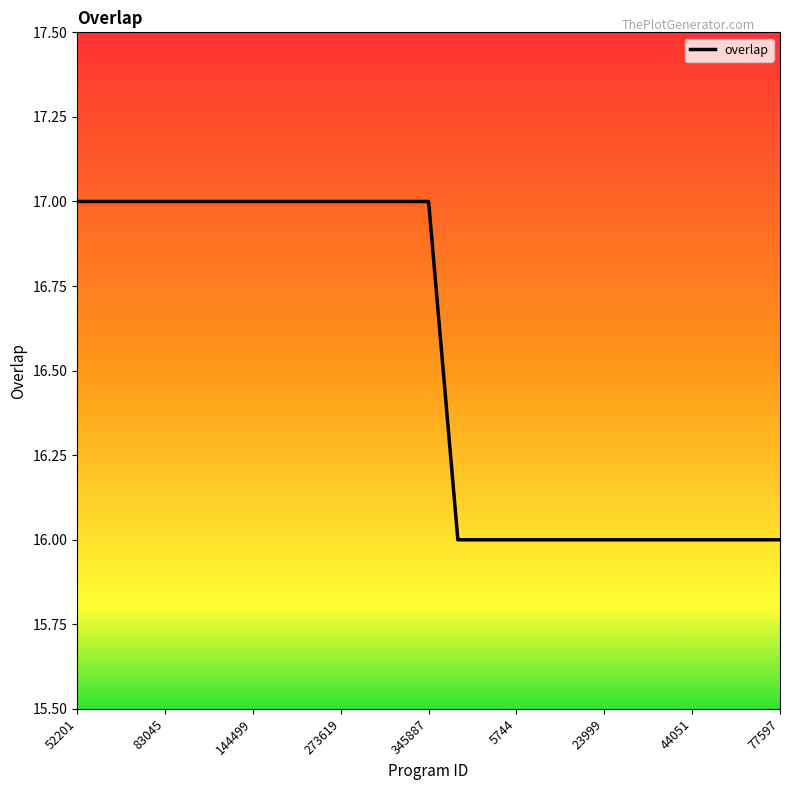

What is the smallest value displayed?

16